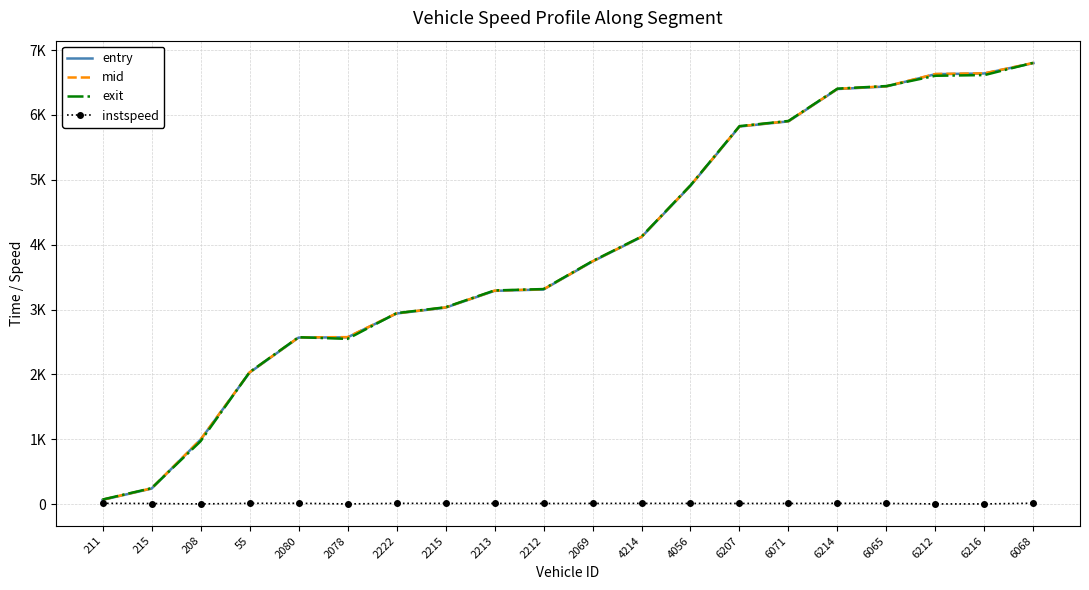

What are all the series names shown in the legend?

entry, mid, exit, instspeed